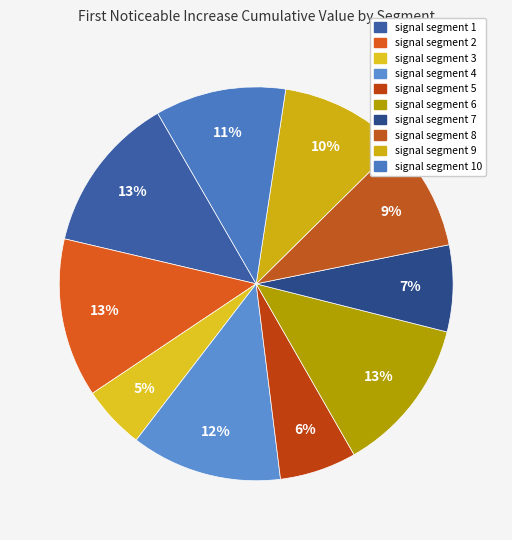

Which slice is the largest?

signal segment 2